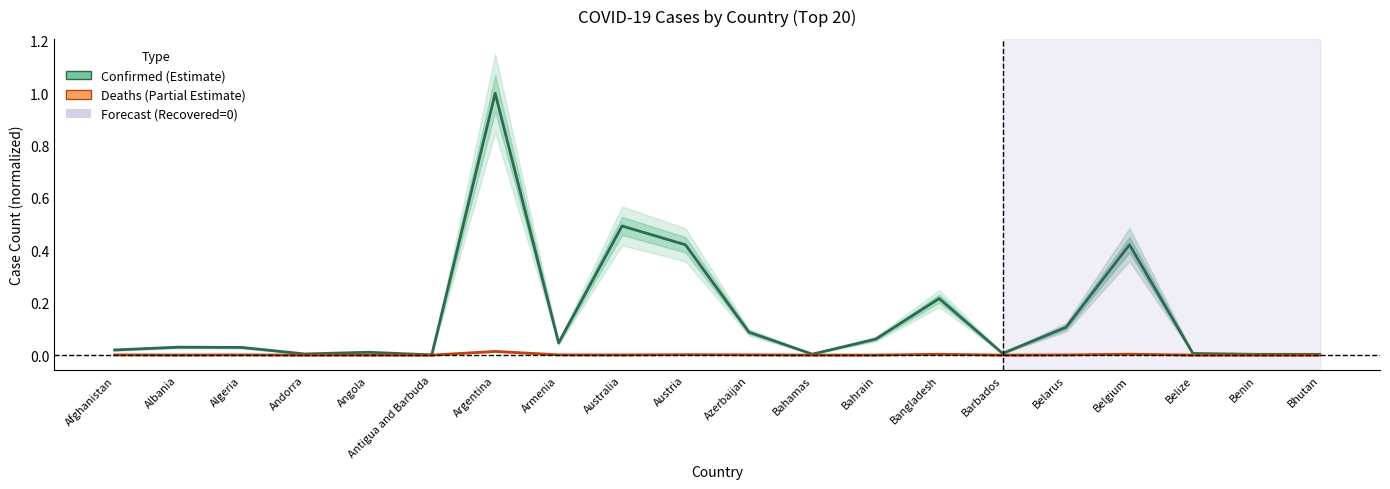

True or false: Deaths and Confirmed intersect in this chart.

False